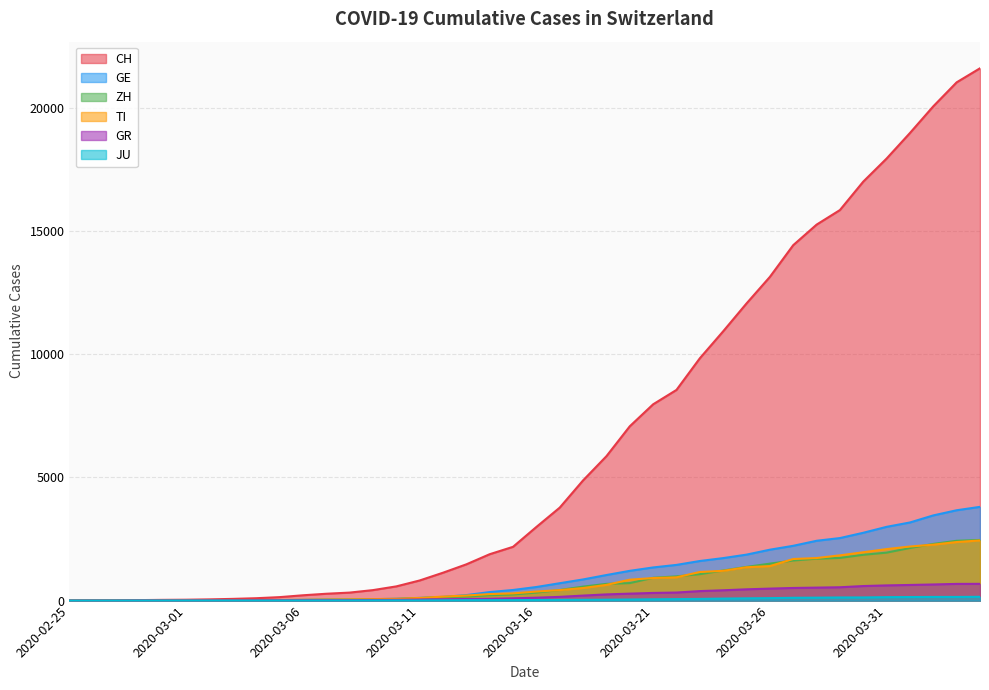

True or false: JU and GR intersect in this chart.

False